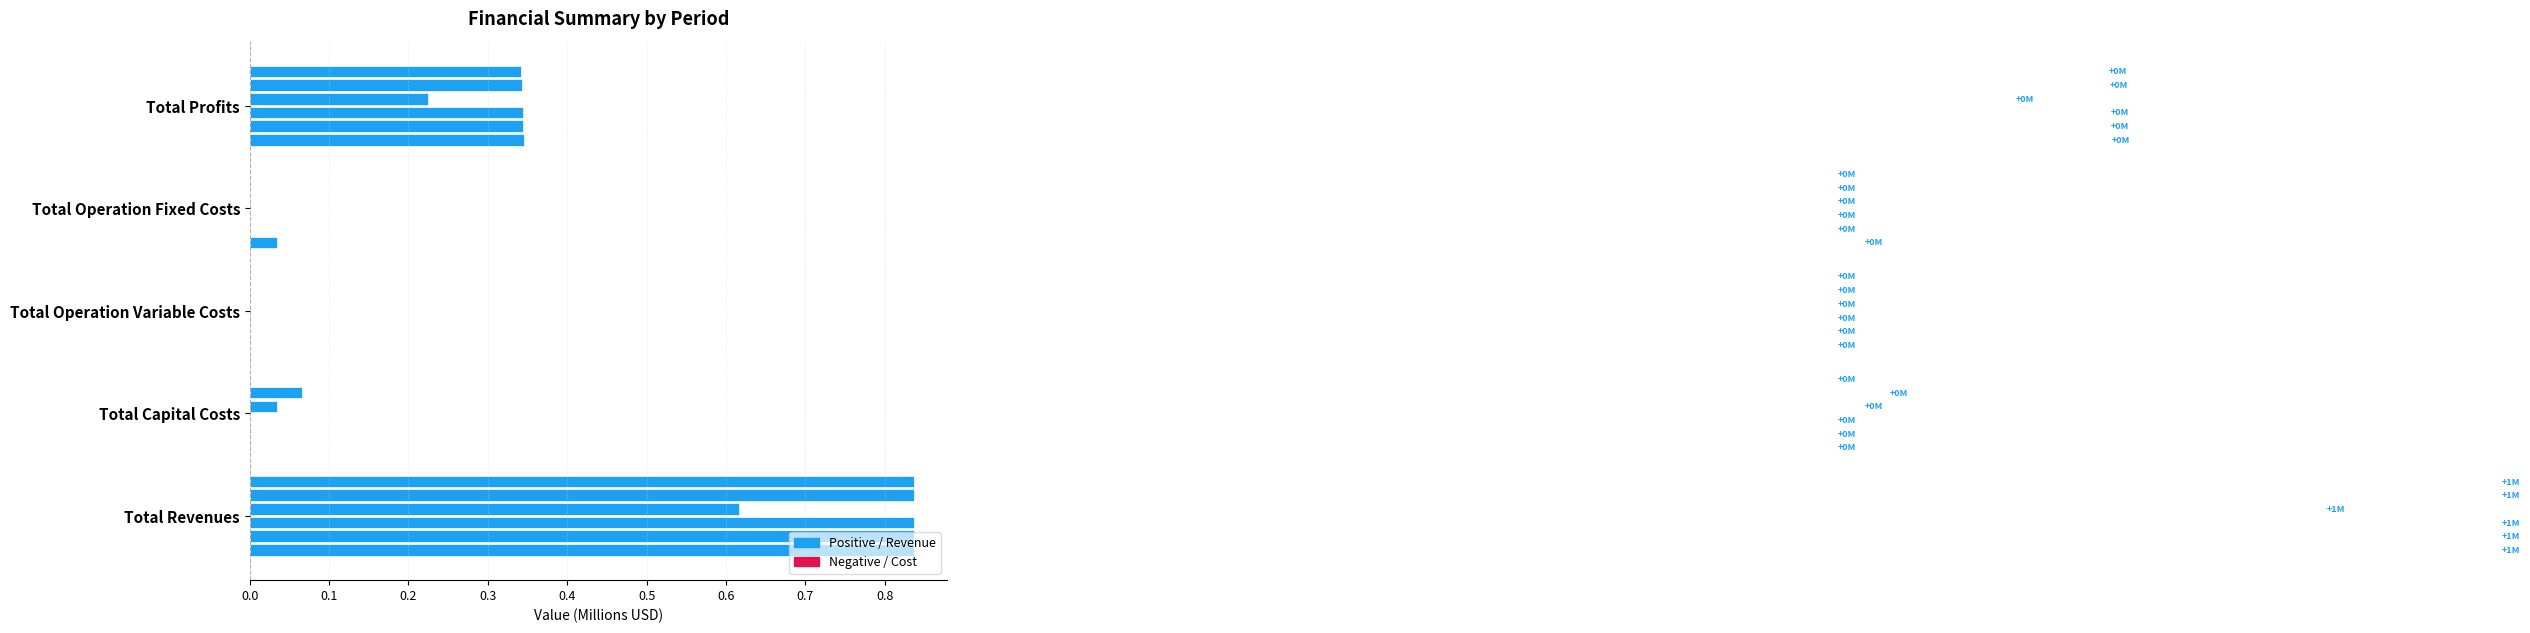

Reading right to left, transcribe all the data shown in this chart.

Period 0: 0.3	0.0	0.0	0.0	0.8
Period 1: 0.3	0.0	0.0	0.0	0.8
Period 2: 0.3	0.0	0.0	0.0	0.8
Period 3: 0.2	0.0	0.0	0.0	0.6
Period 4: 0.3	0.0	0.0	0.1	0.8
Period 5: 0.3	0.0	0.0	0.0	0.8